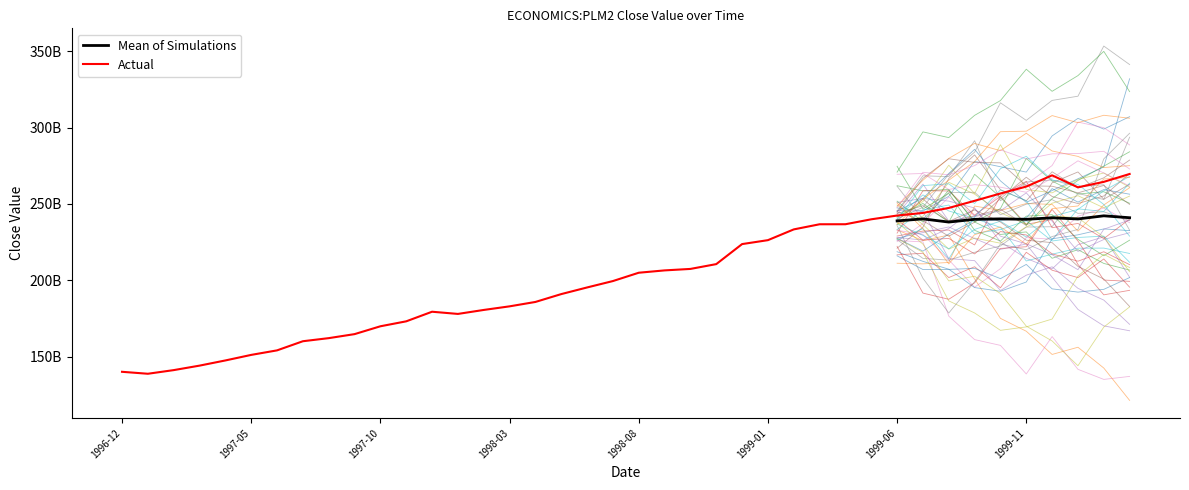

Is this an area chart (filled region under the line)?

No